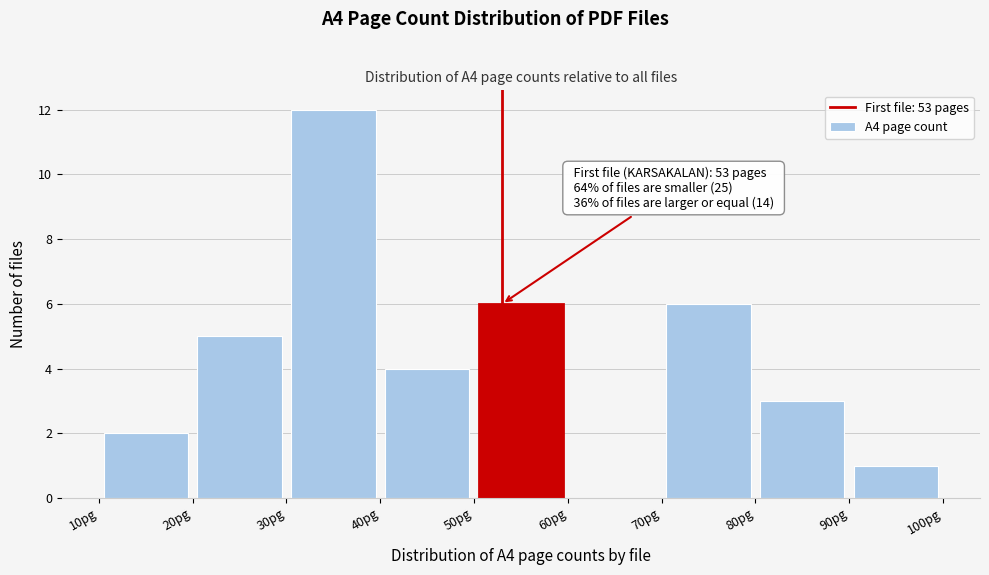

Over which range of the x-axis is the bar tallest?

30 to 40